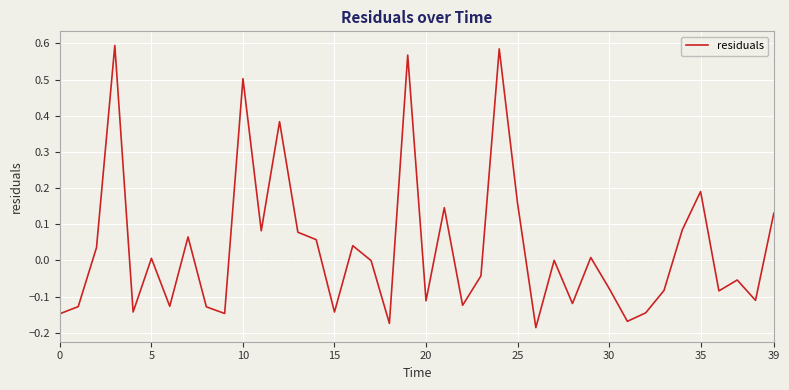

What is the difference between the maximum and minimum values?

0.8